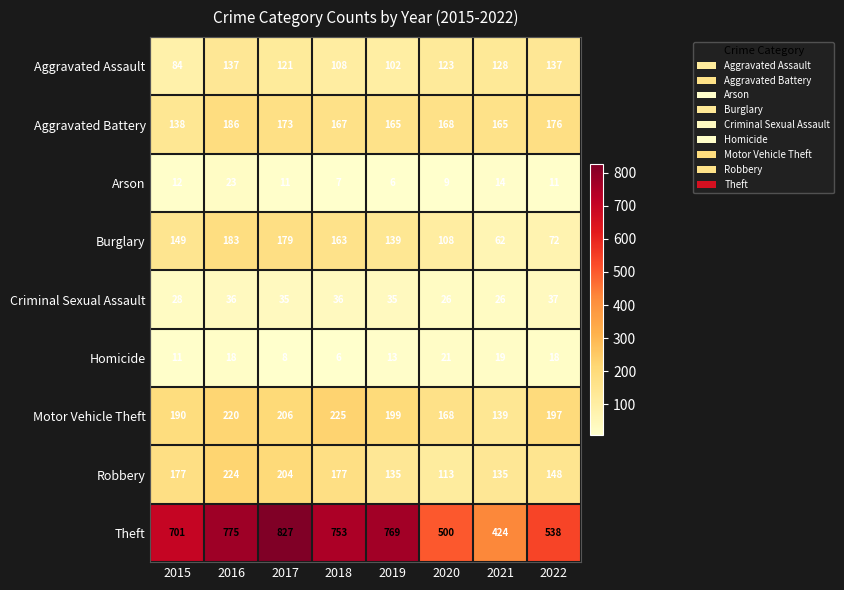

Is it true that Arson equals 5 at 2015?

False